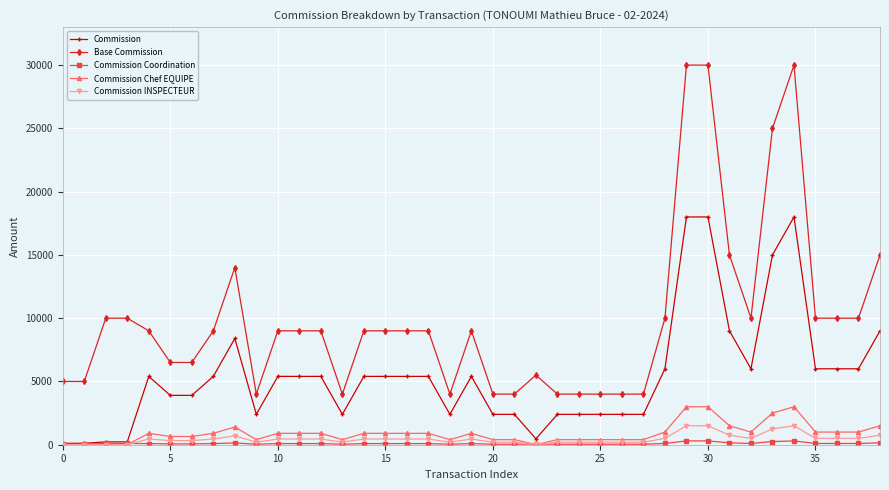

Which series has the widest spread of values?

Base Commission